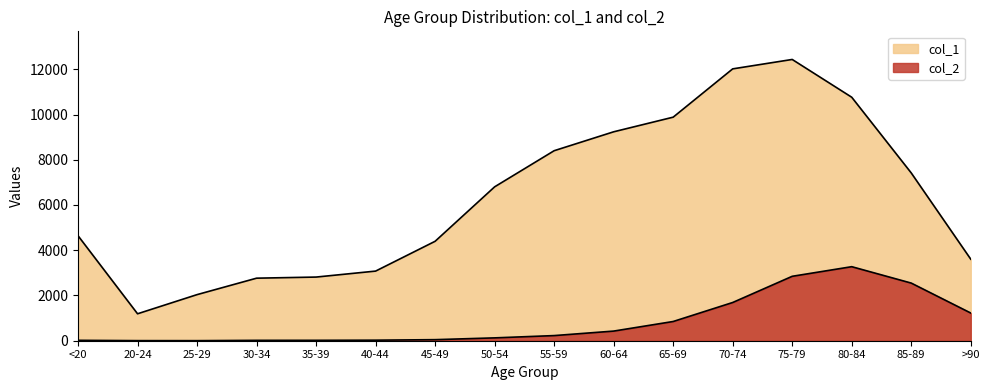

True or false: col_1 has a value of 9883 at 65-69.

True